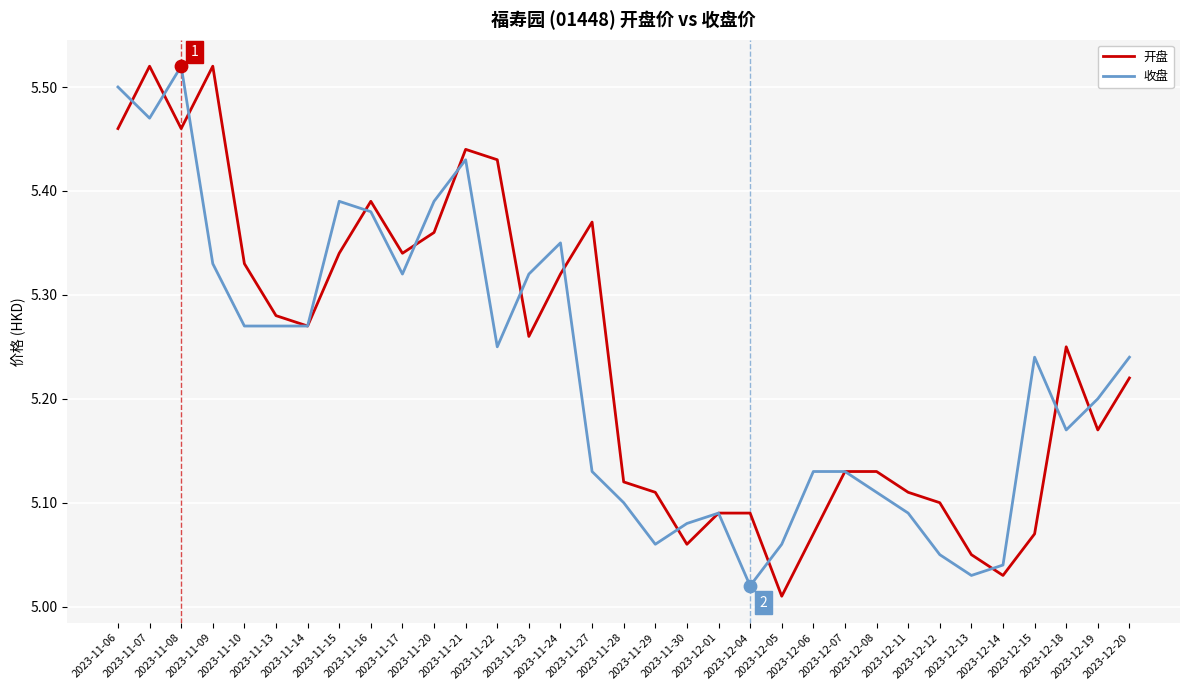

What are all the series names shown in the legend?

开盘, 收盘